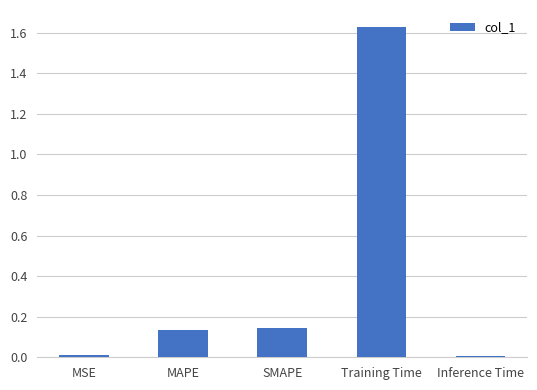

Which category has the highest value across all series?

Training Time